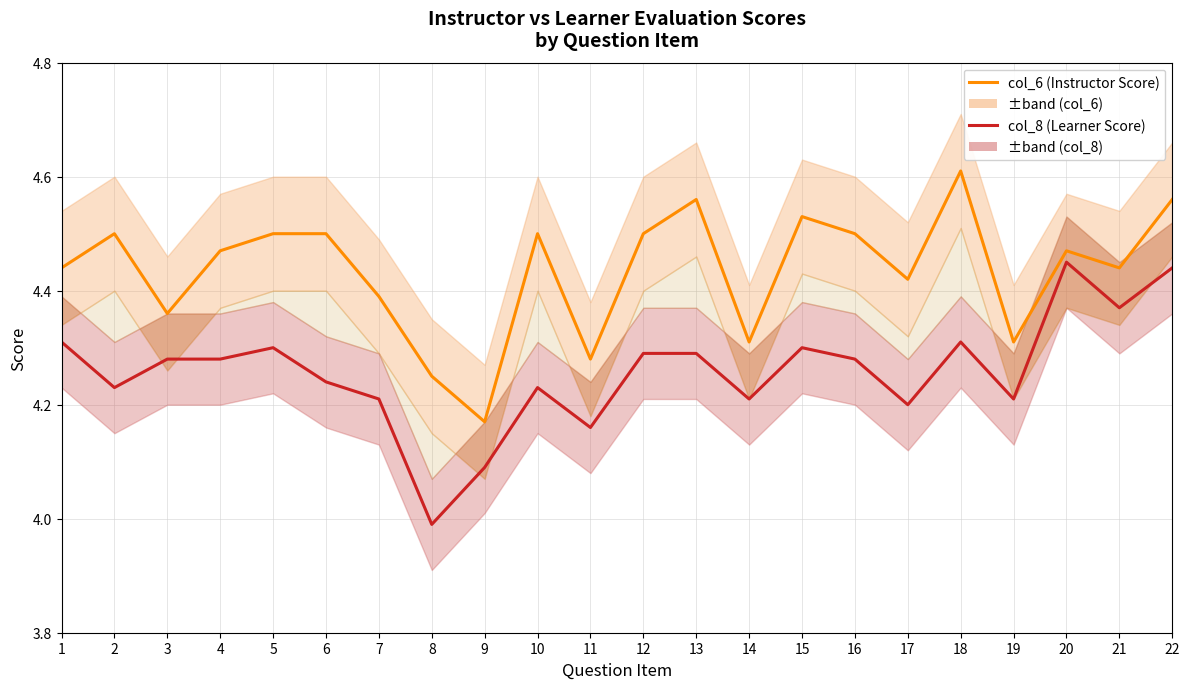

Read the col_6 (Instructor Score) value at 10.

4.5